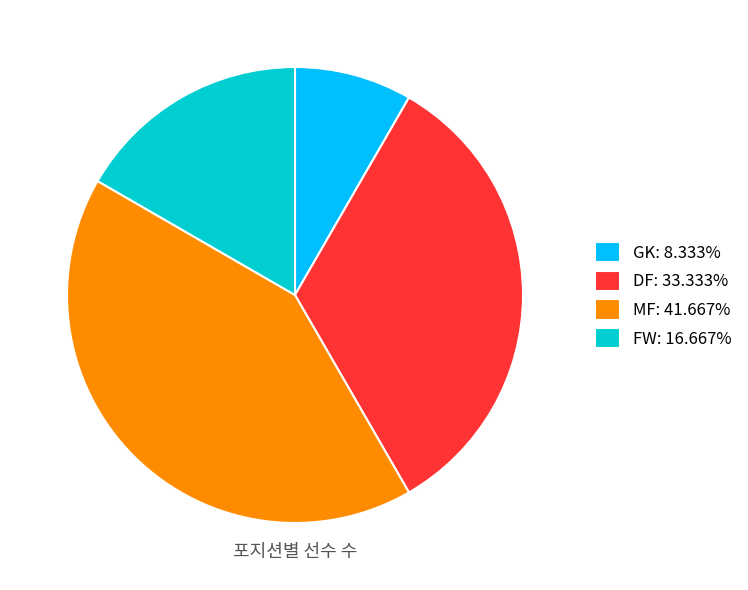

Does GK represent more than half of the total?

No